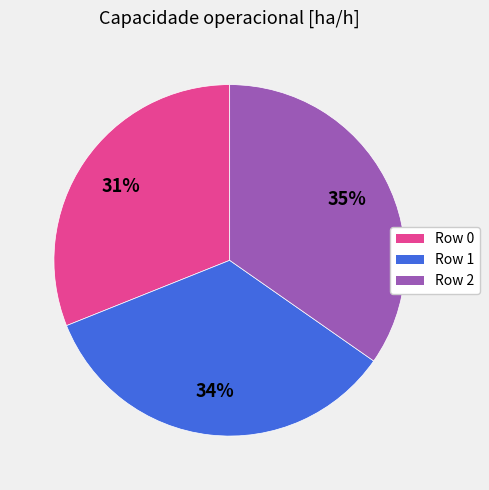

Does any single category account for the majority?

No